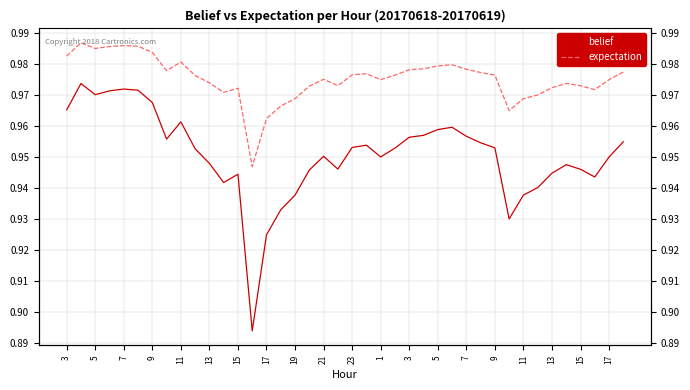

True or false: expectation has a value of 0.4 at 33.

False